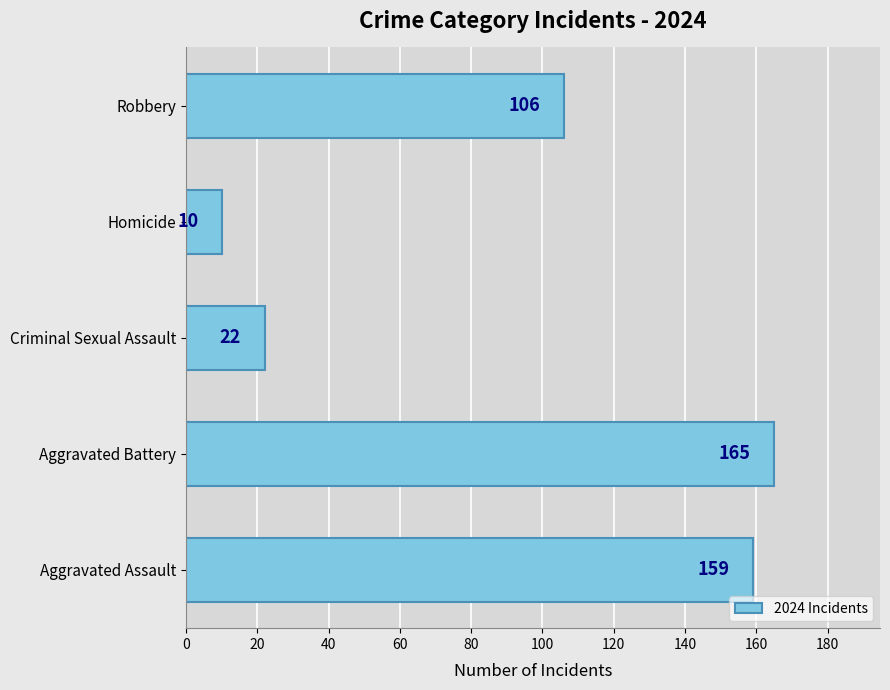

What value does the data have at Homicide, to the nearest 5?

10